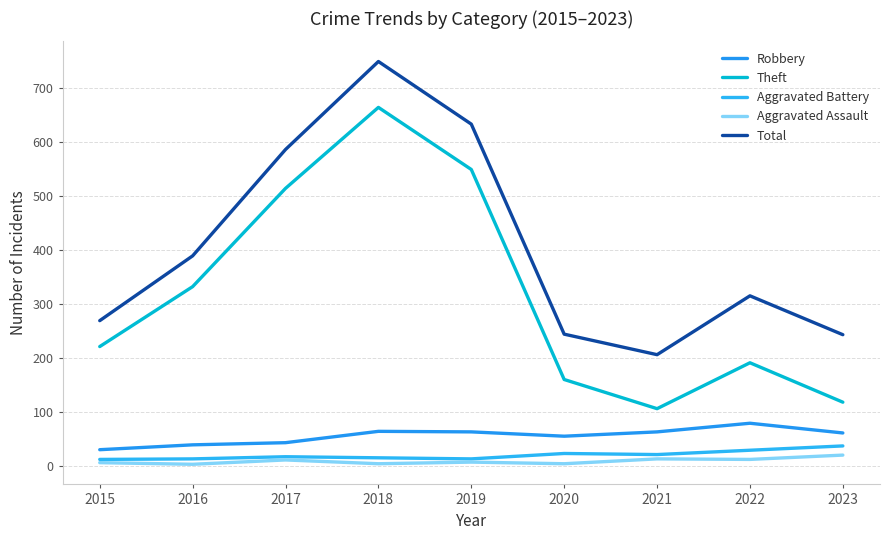

At which category does the chart reach its minimum across all series?

2016